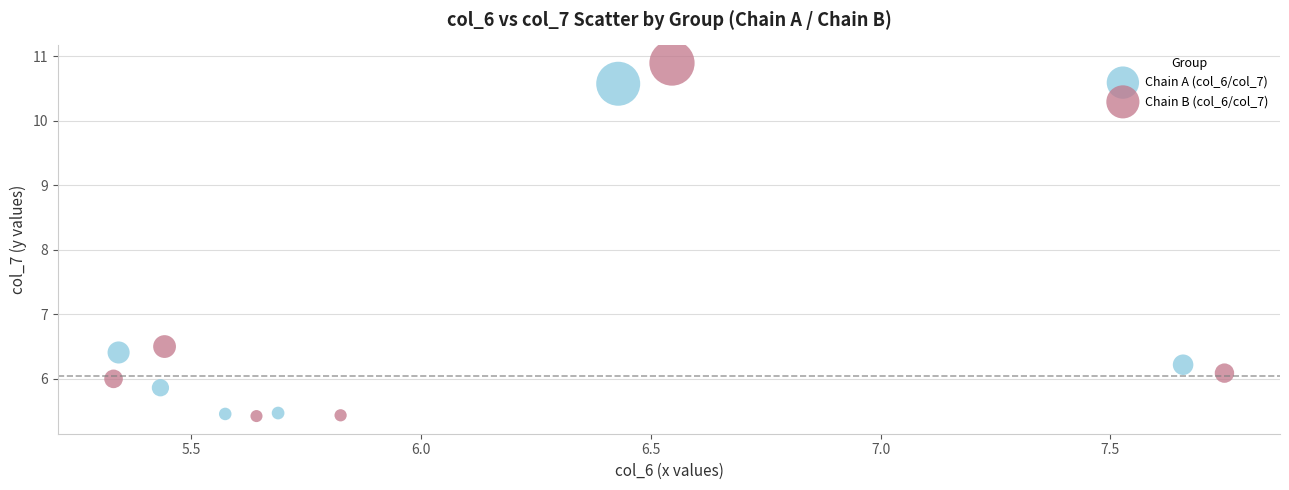

What are all the series names shown in the legend?

Chain A (col_6/col_7), Chain B (col_6/col_7)